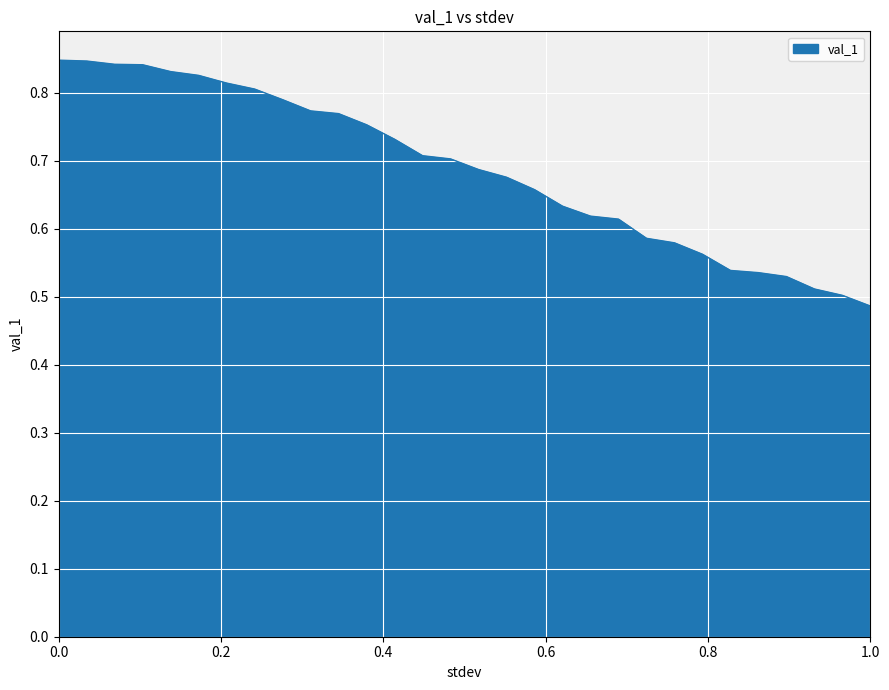

What is the difference between the maximum and minimum values?

0.4